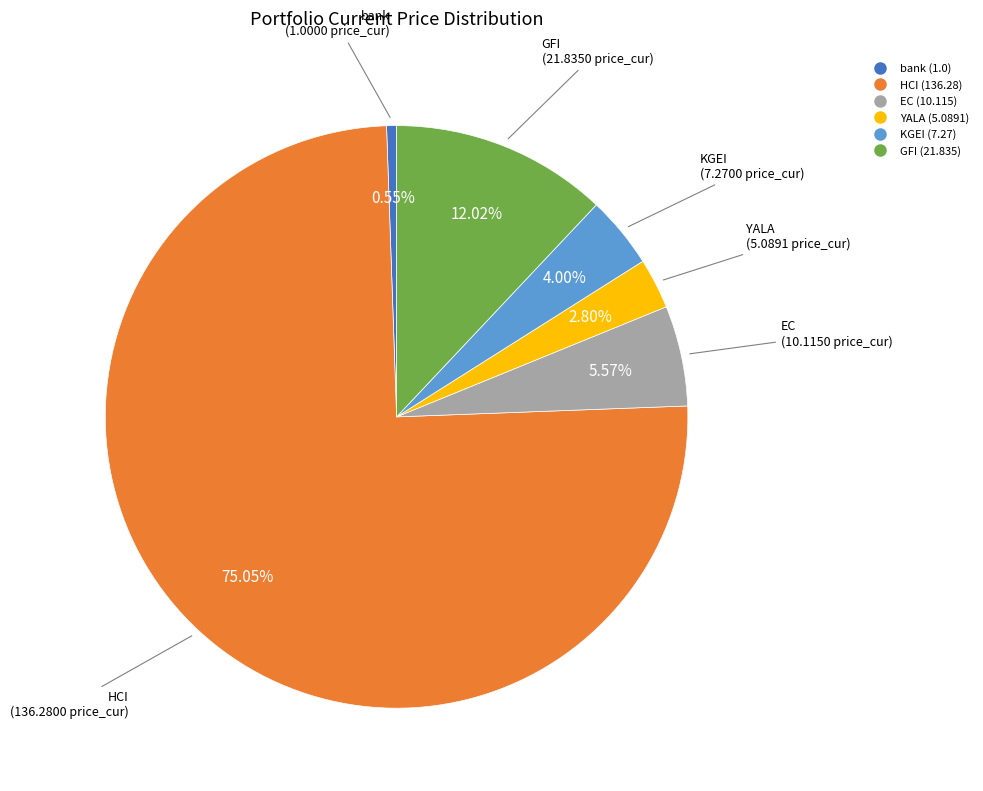

Which slice is the smallest?

bank